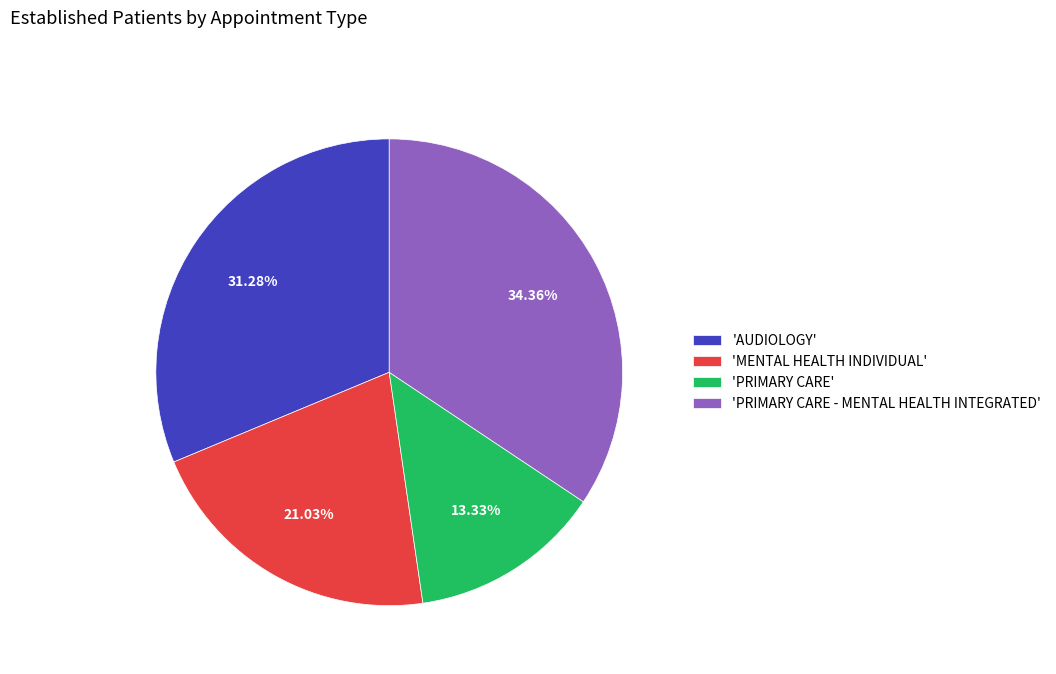

Does 'AUDIOLOGY' account for over 50% of the chart?

No